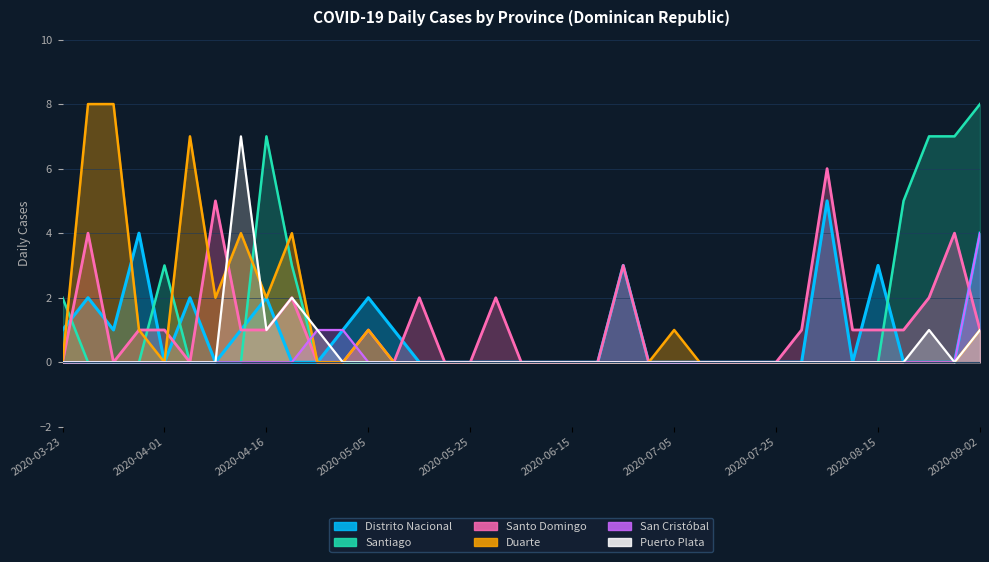

The San Cristóbal series shows 0 at 2020-07-31. True or false?

True